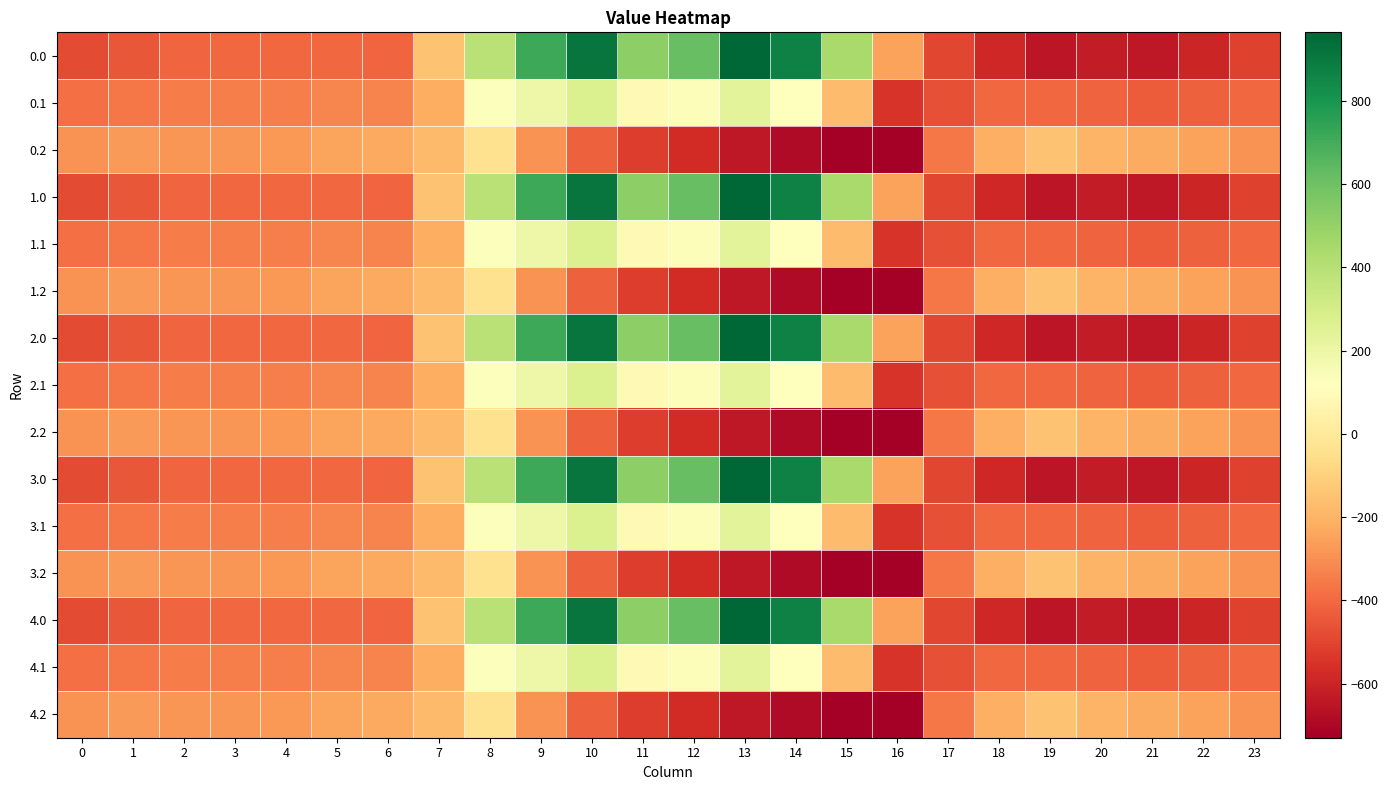

How many data points does each series have?

24